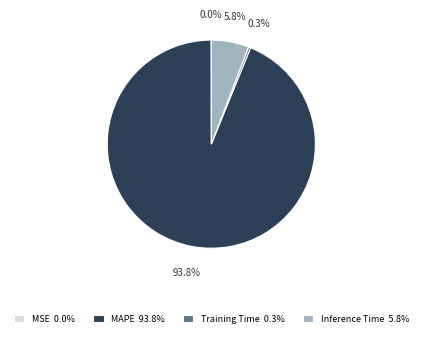

The MAPE slice represents 85% of the pie. True or false?

False